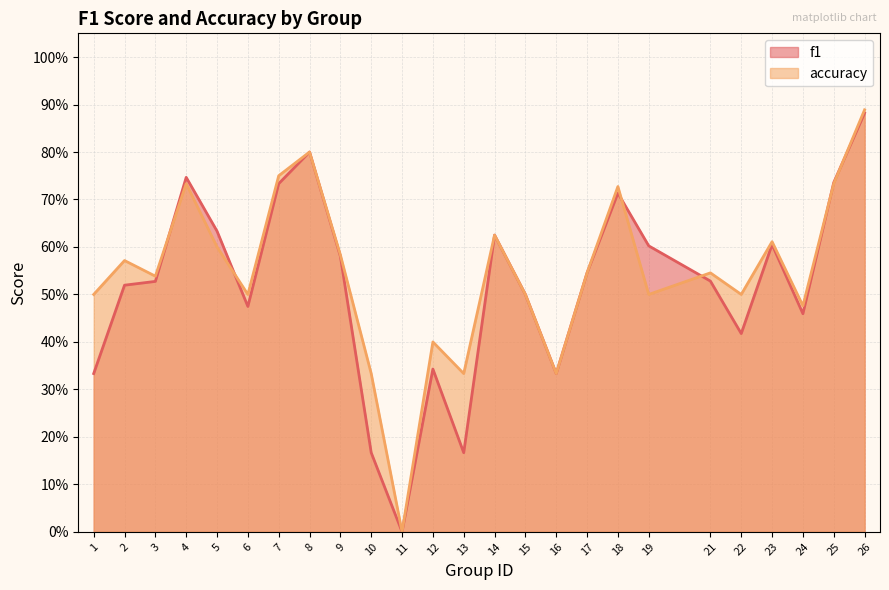

Which has a higher value, 10 or 7?

7